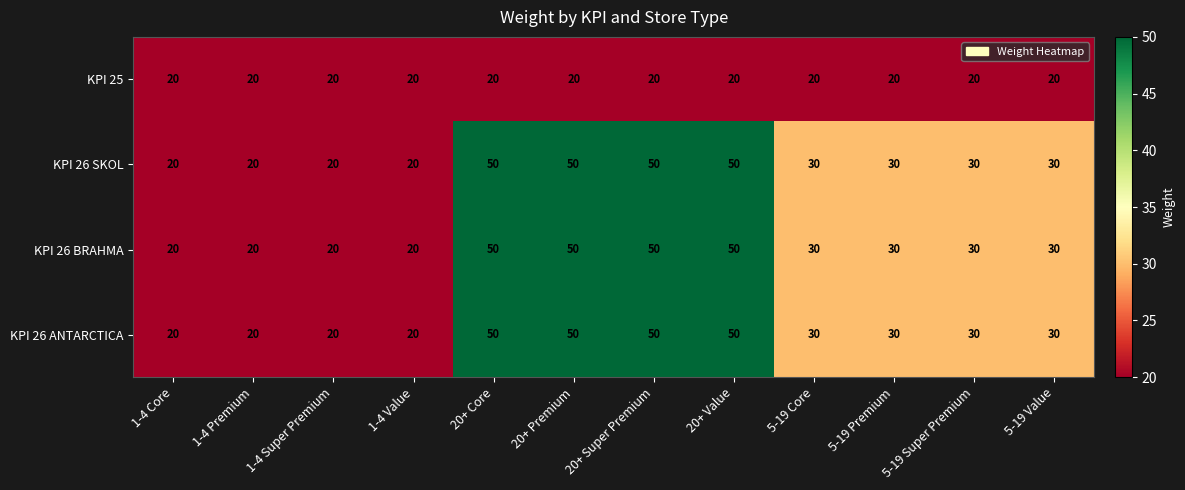

What is the greatest value displayed?

50